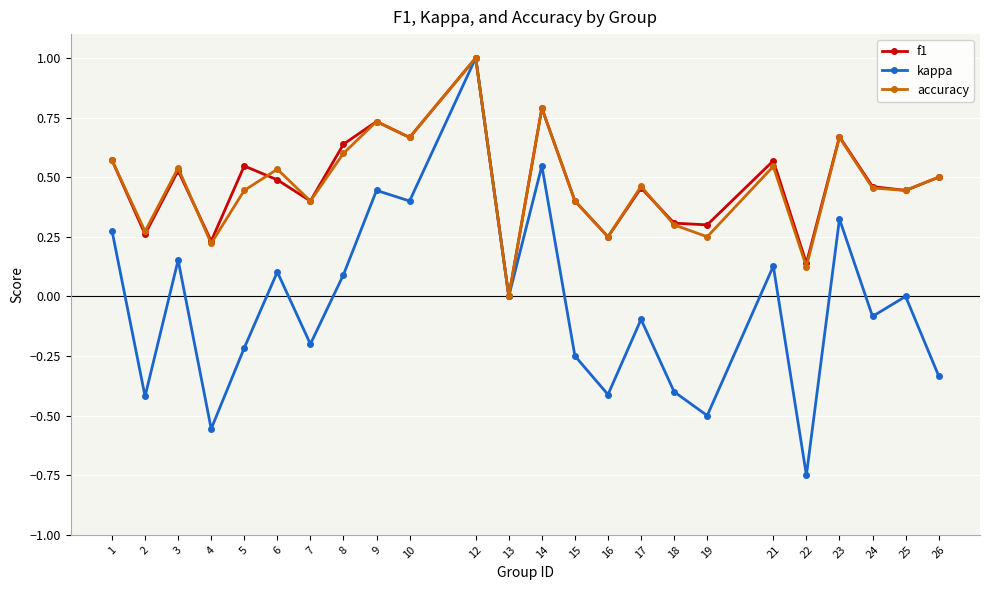

Which series has the largest range (max minus min)?

kappa